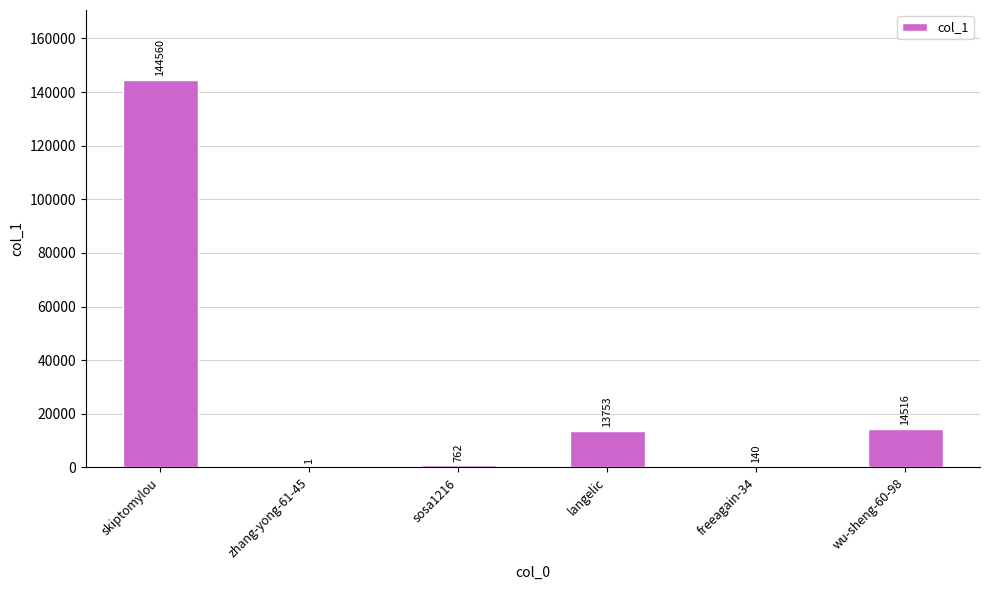

The chart shows a value of 1 at zhang-yong-61-45. True or false?

True